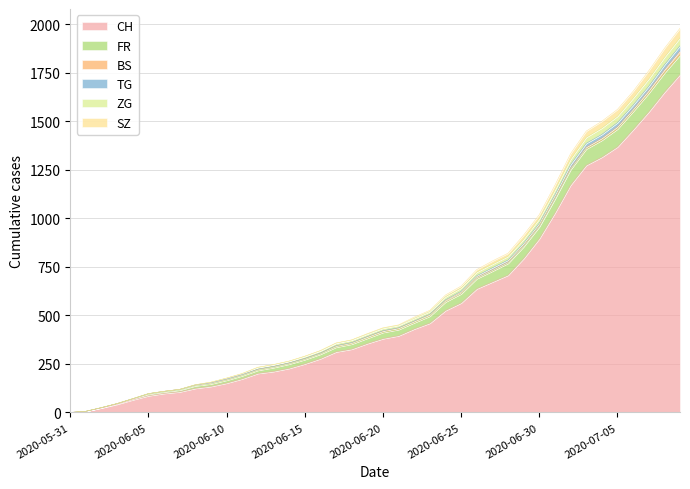

At which label does FR first exceed 434?

2020-06-21